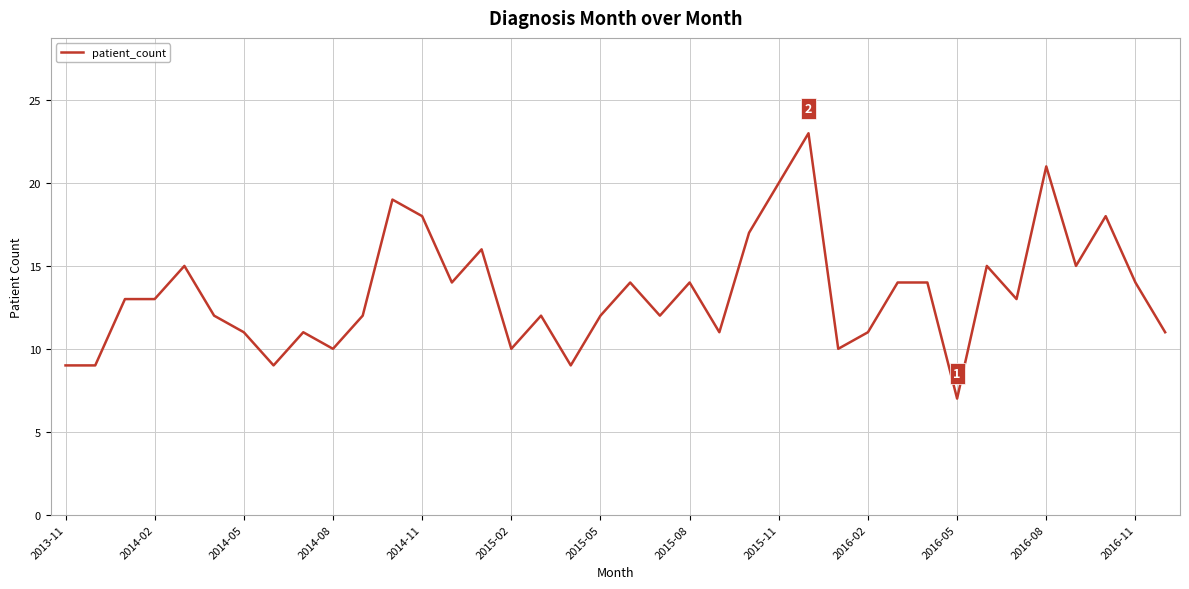

What is the minimum value shown in the chart?

7